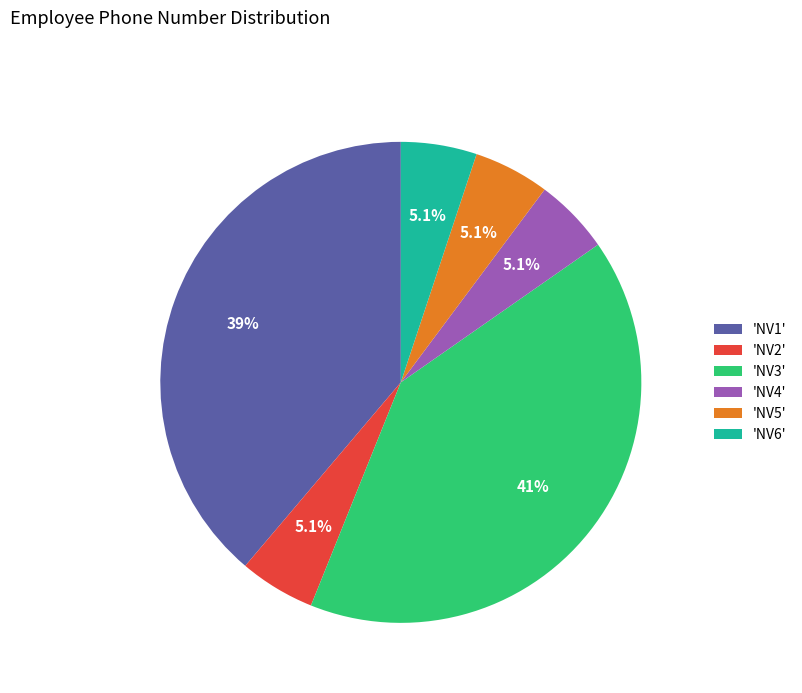

What is the largest slice in the pie chart?

'NV3'